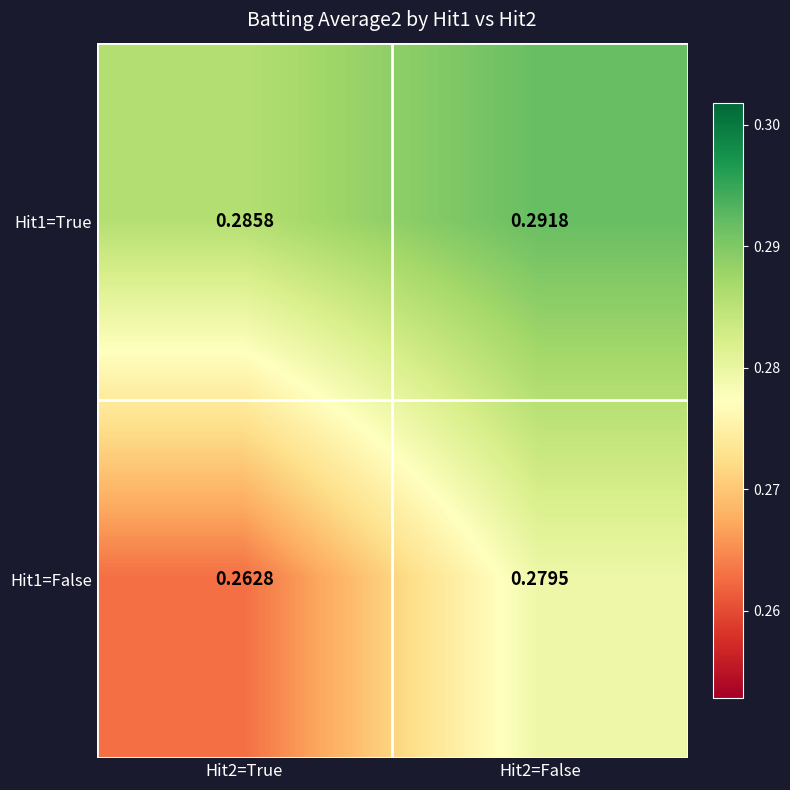

Is the value of Hit1=False at Hit2=True greater than the value of Hit1=True at Hit2=False?

No